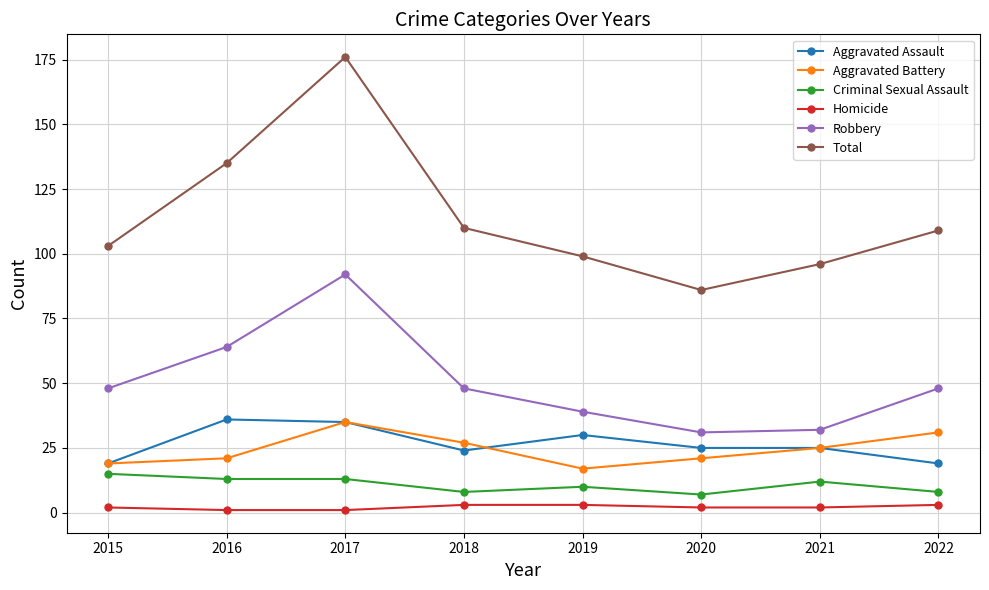

True or false: Total and Aggravated Battery cross at least once.

False